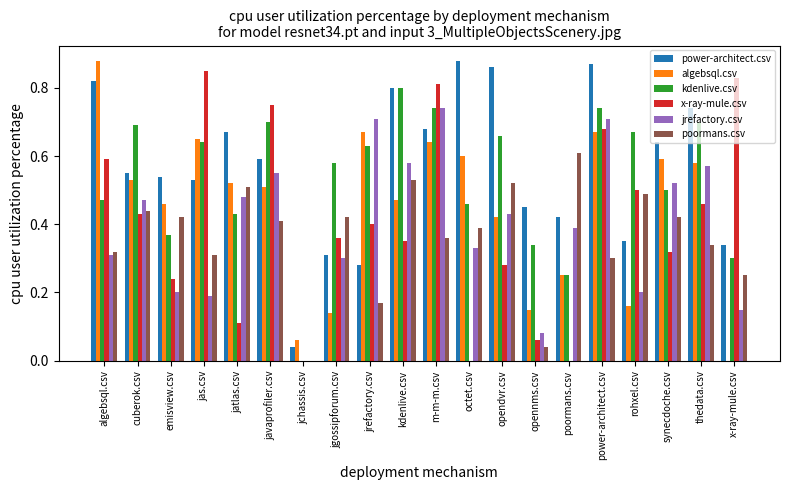

Is it true that poormans.csv equals 0.3 at power-architect.csv?

True